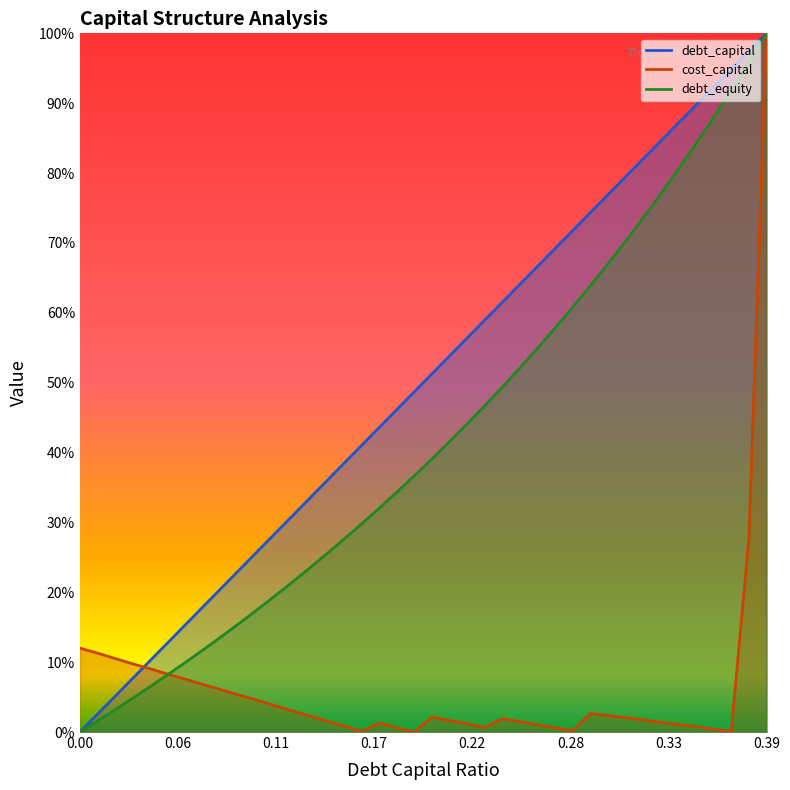

Rank the series by their average value, from lowest to highest.

cost_capital, debt_equity, debt_capital